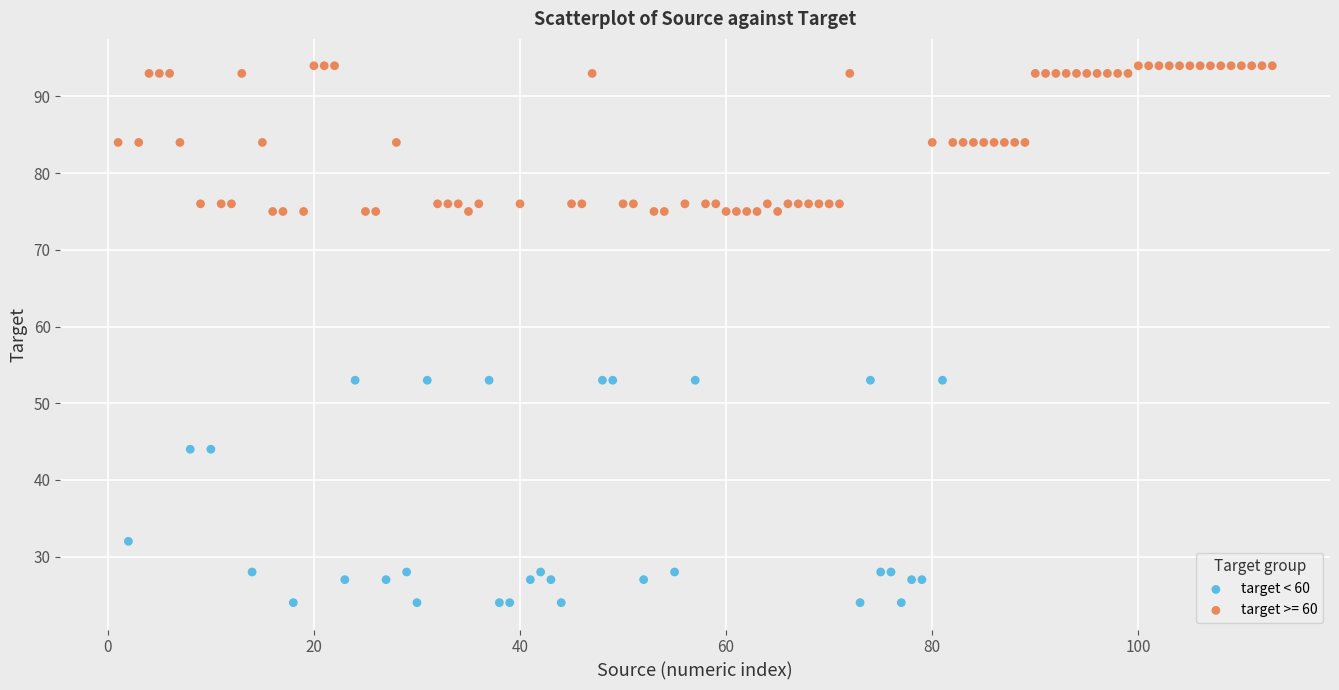

Which series has the widest spread of Y values?

target < 60